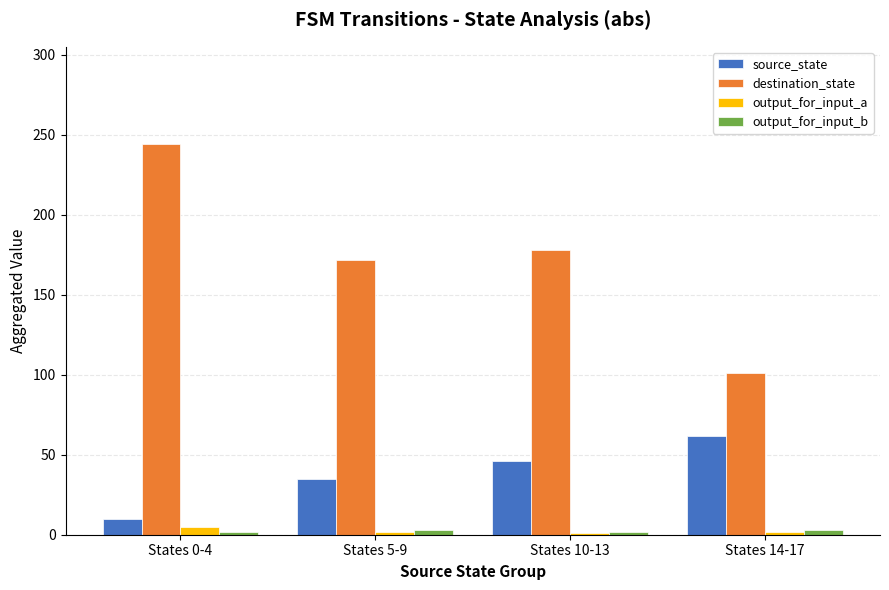

What is the label of the 2nd bar from the left?

States 5-9